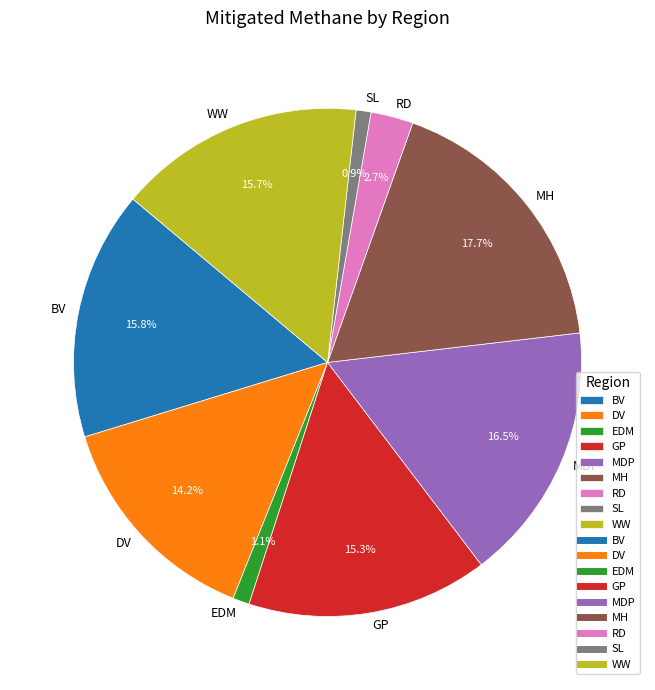

What is the largest slice in the pie chart?

MH